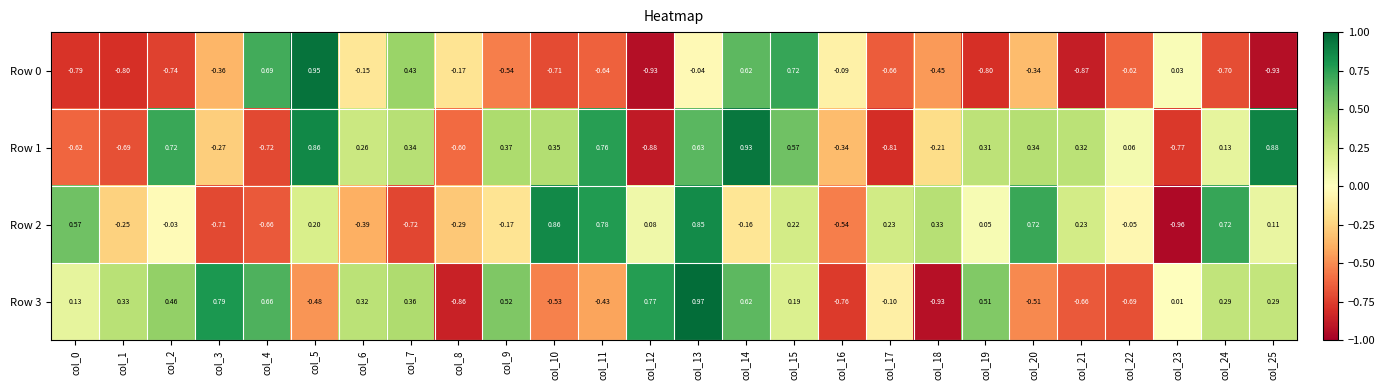

Which label corresponds to the smallest value in the chart?

col_23